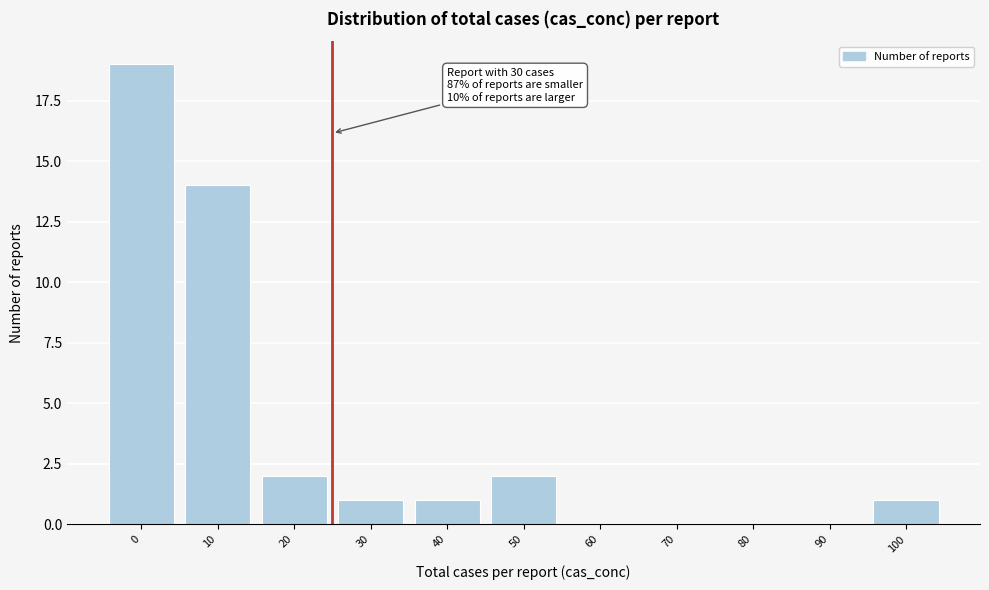

Reading left to right, list all the values displayed in this chart.

0=19	10=14	20=2	30=1	40=1	50=2	60=0	70=0	80=0	90=0	100=1